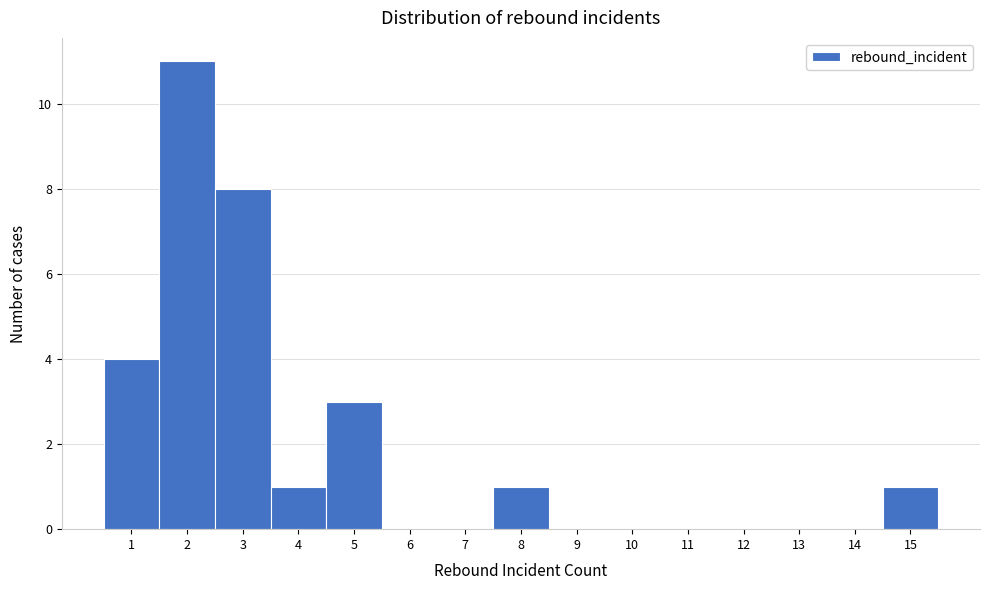

What is the height of the bar covering 7.5 to 8.5 on the x-axis? The values are not printed on the chart, so give them approximately, as read against the axis.

1